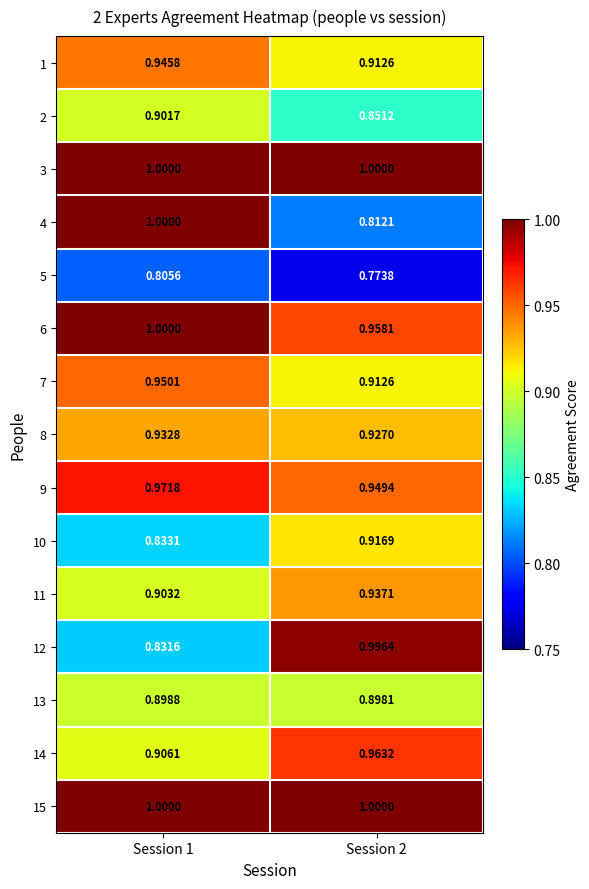

What is the total value across all series at Session 2?

13.8